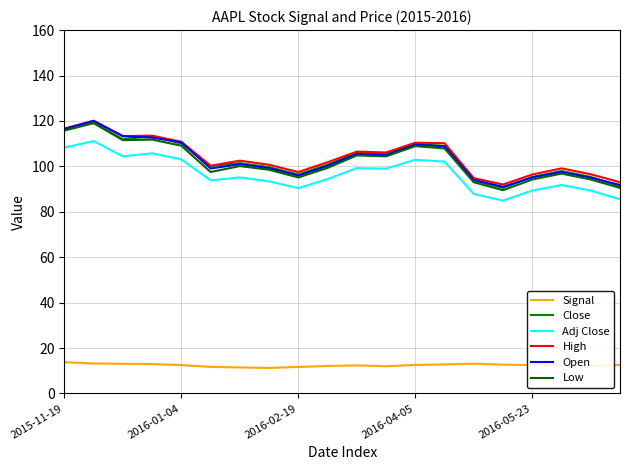

Does the chart display data point markers on the line(s)?

No